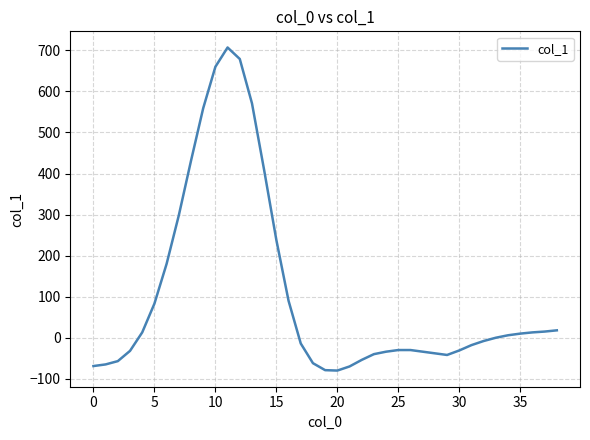

What is the smallest value displayed?

-80